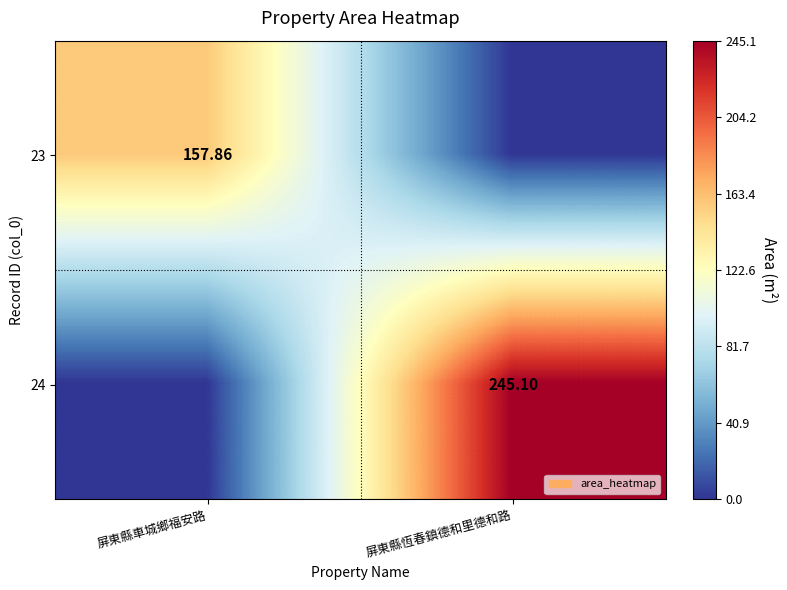

Which label corresponds to the largest value in the chart?

屏東縣恆春鎮德和里德和路